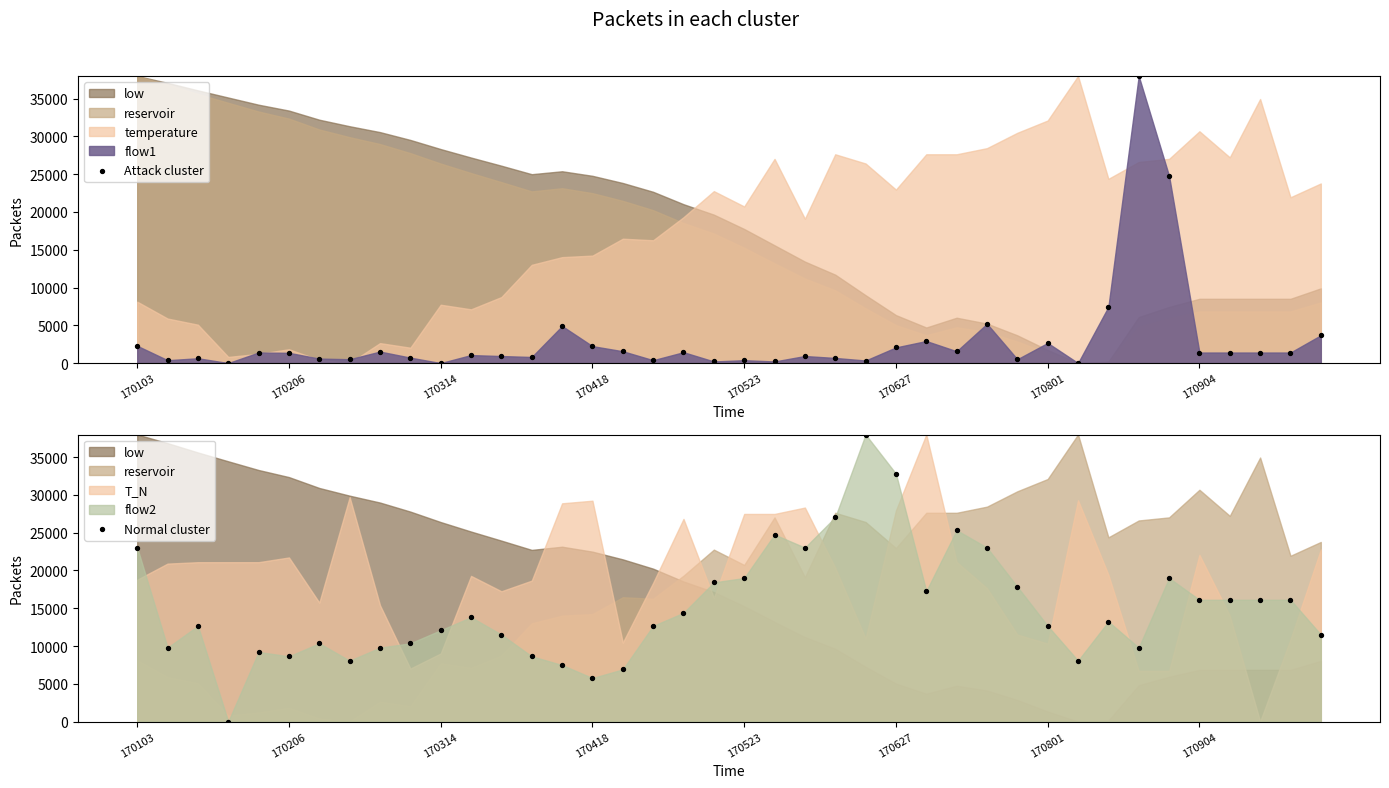

Which series contains the lowest Y value?

Attack cluster